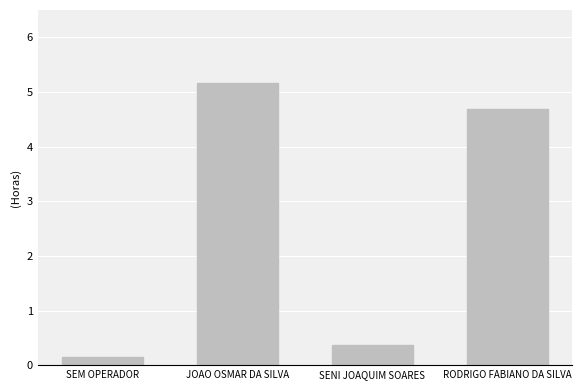

What is the label of the 4th bar from the right?

SEM OPERADOR